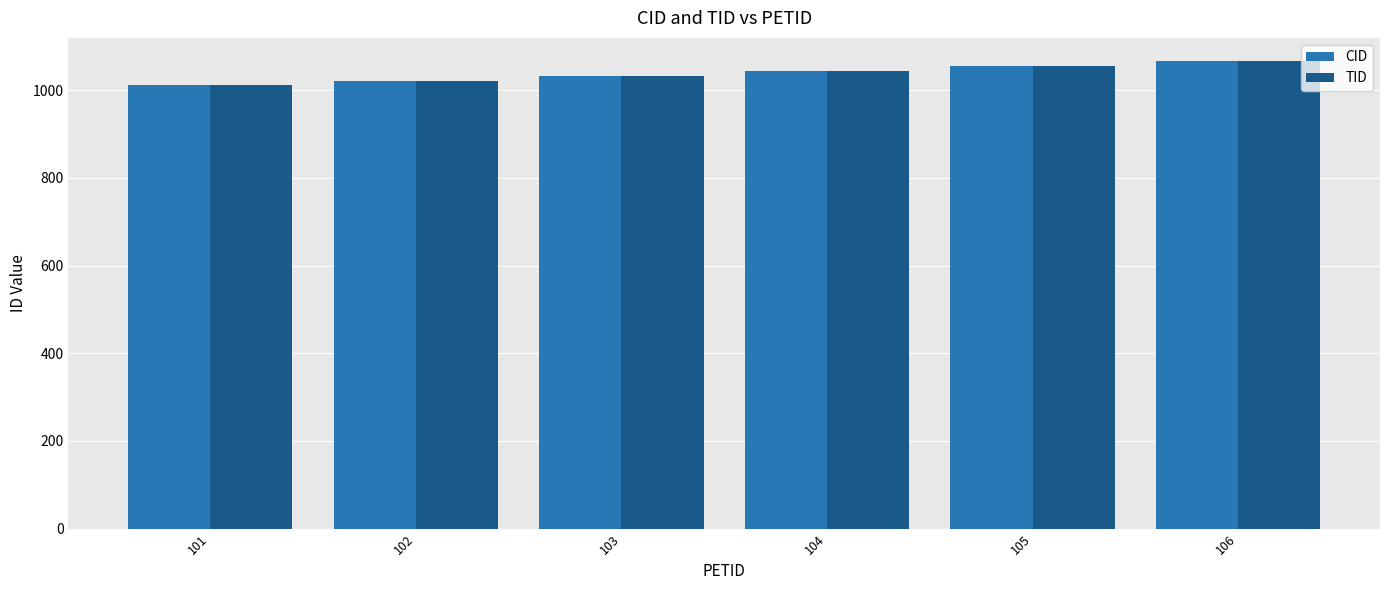

What is the total value across all series at 102?

2044